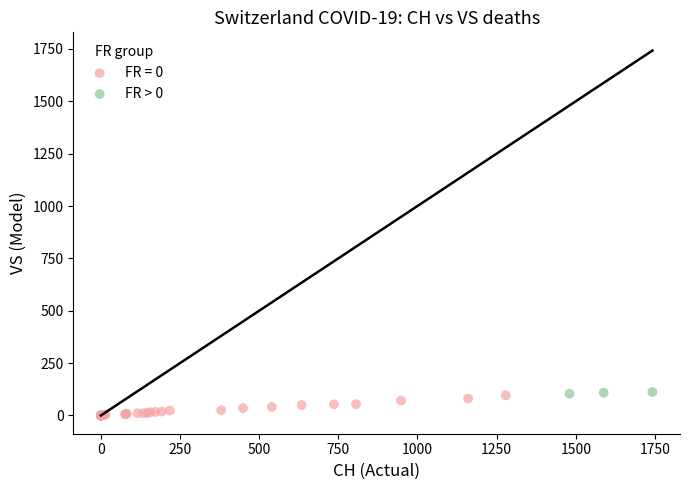

Which series contains the lowest Y value?

FR = 0